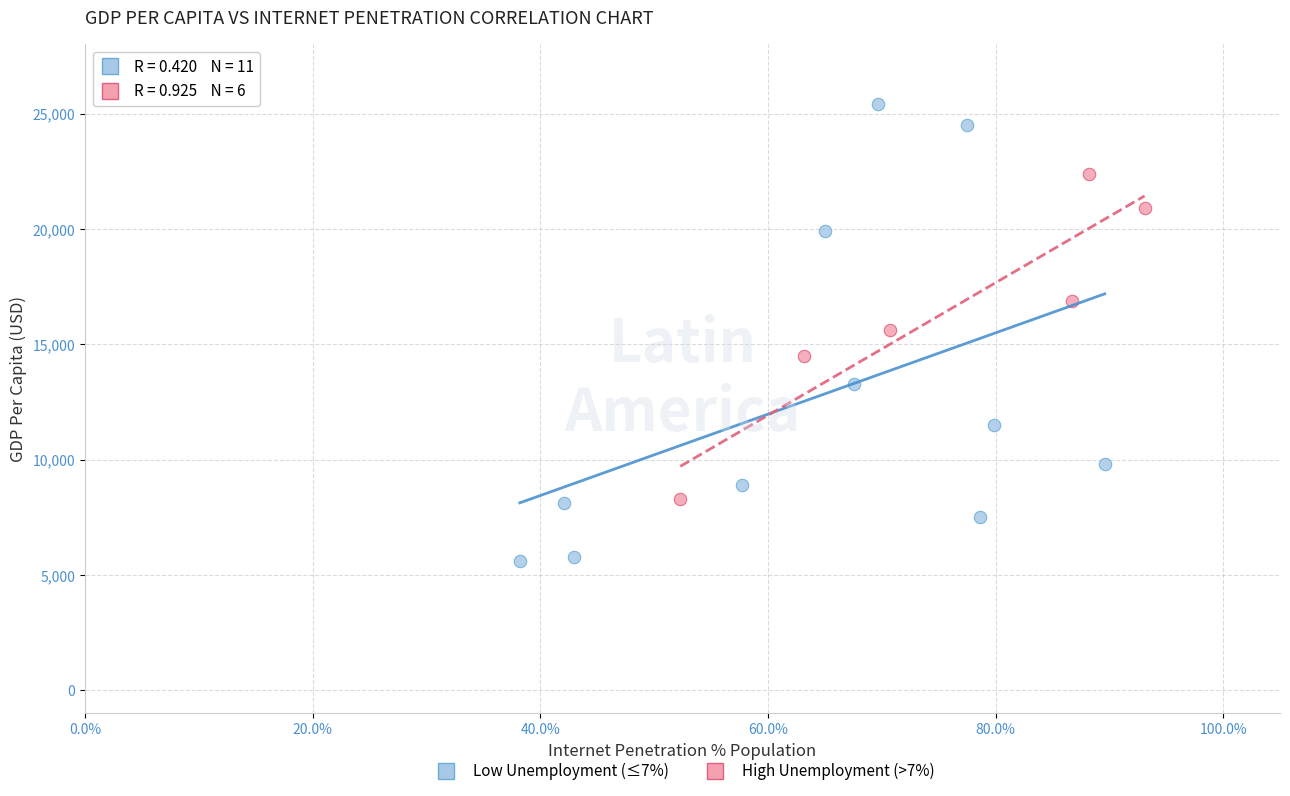

Which series contains the highest Y value?

Low Unemployment (≤7%)